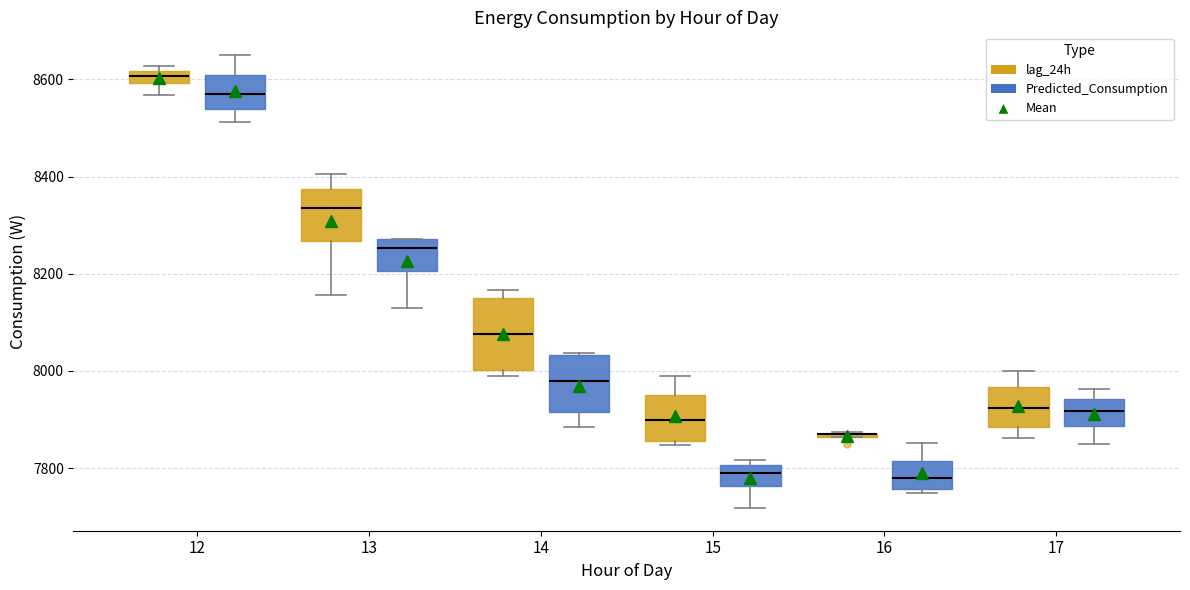

Which box is the tallest, from its lower edge to its upper edge?

14 (lag_24h)